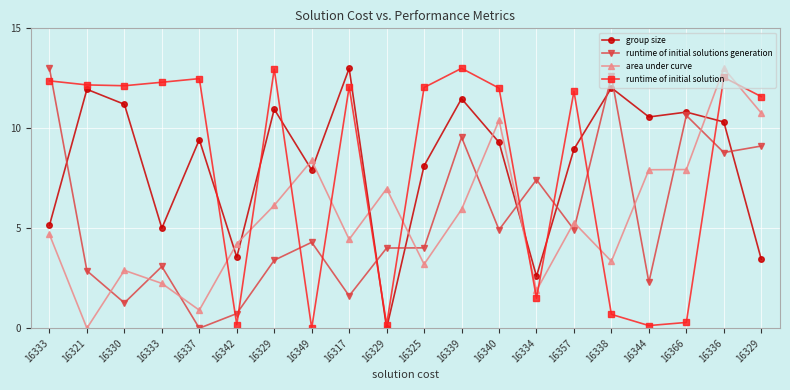

How many values in runtime of initial solutions generation are above zero?

19